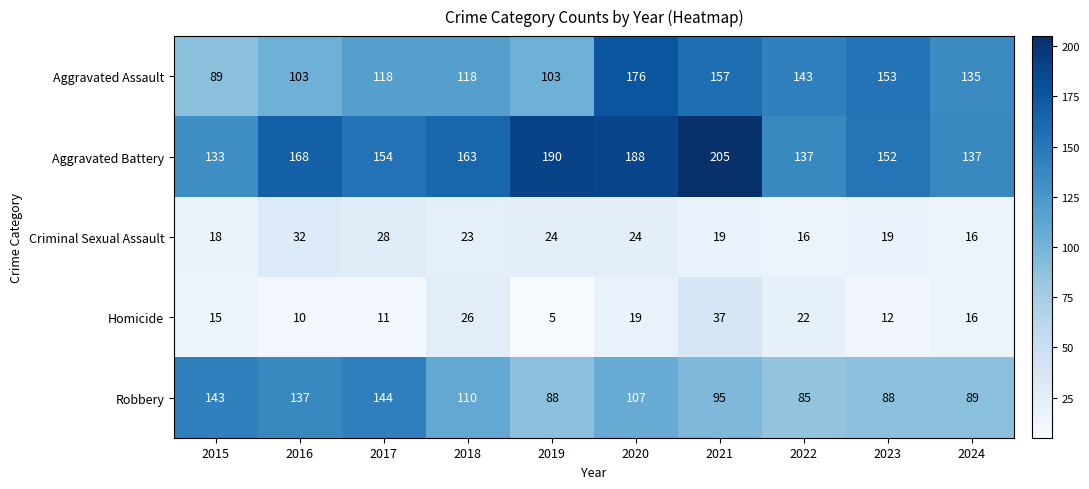

What is the difference between the Criminal Sexual Assault values at 2023 and 2019?

5